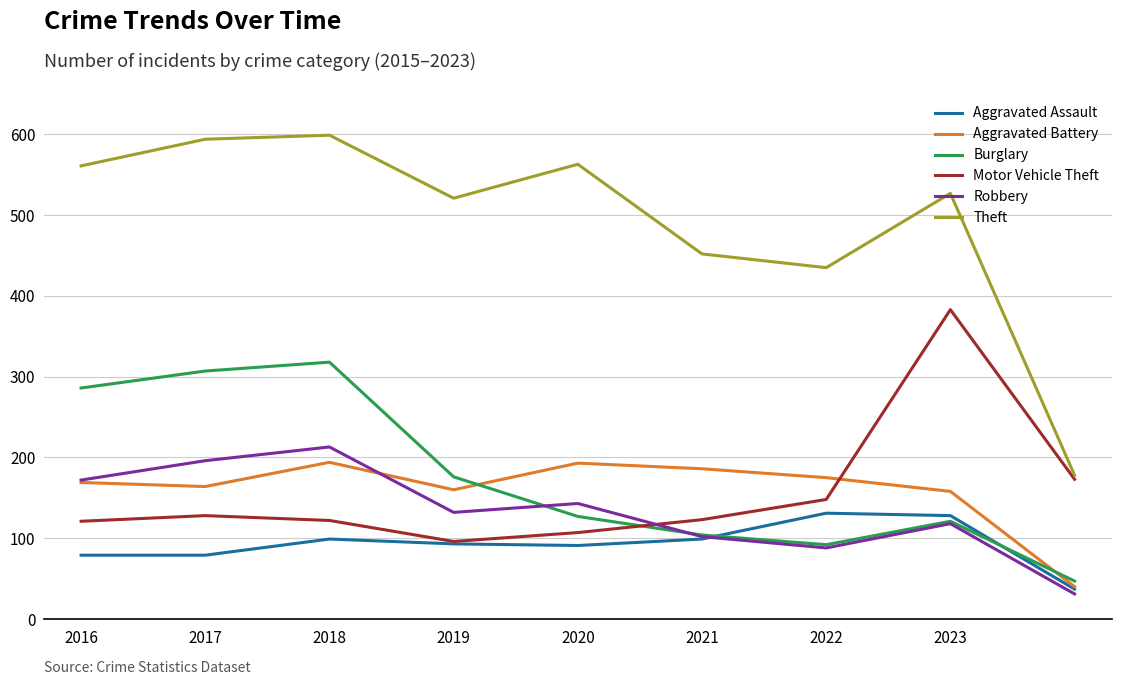

How many interior local peaks does the Aggravated Assault series have?

2